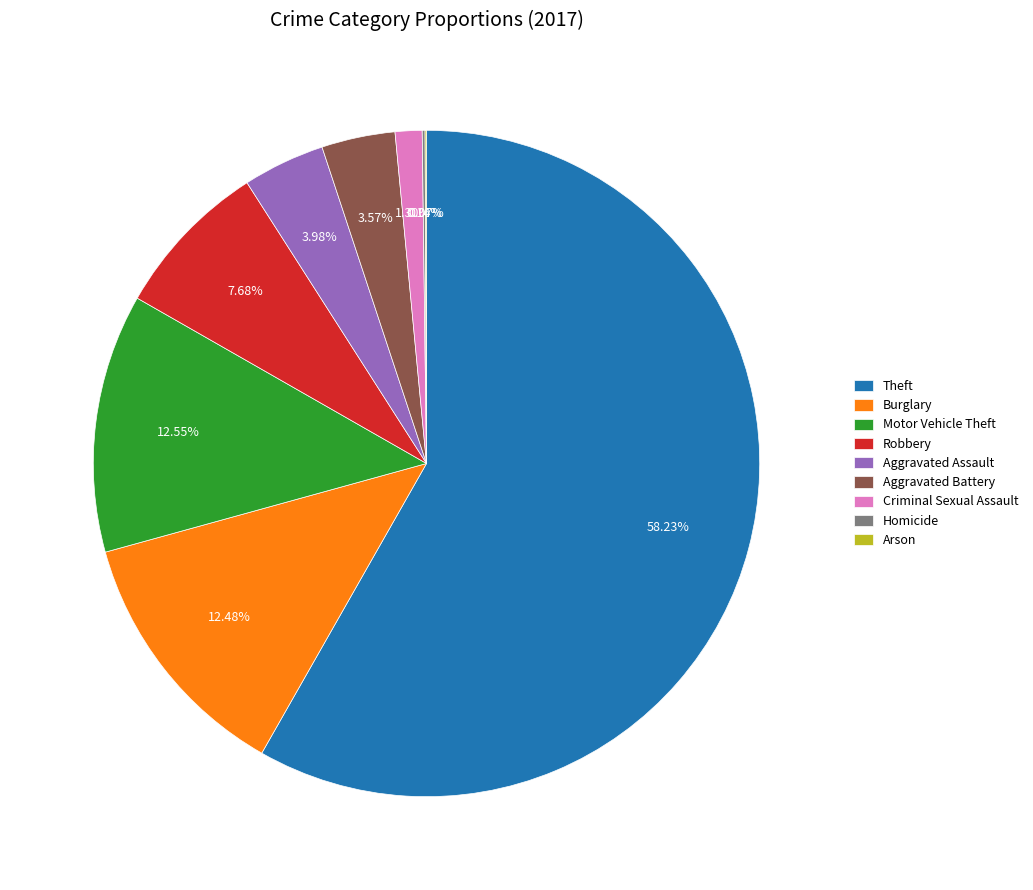

Combined, do Robbery and Burglary account for over 50%?

No